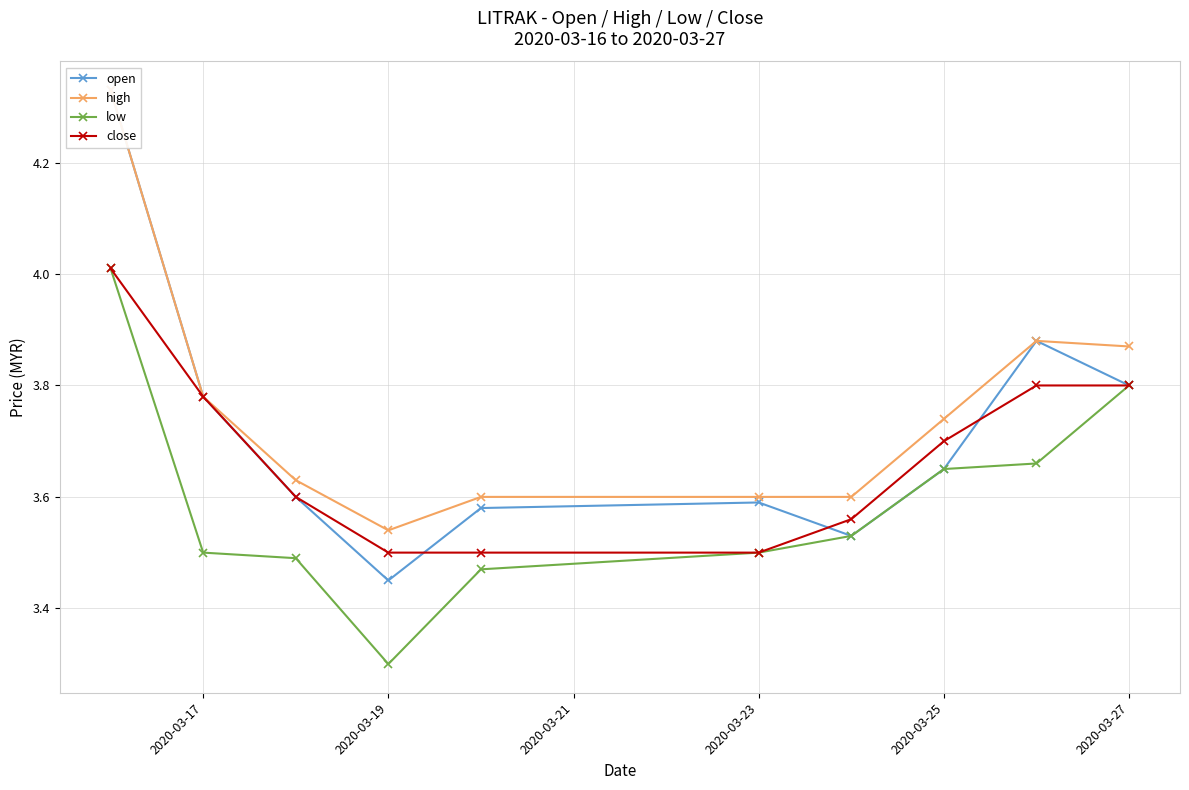

Is it true that low equals 0.8 at 2020-03-17?

False